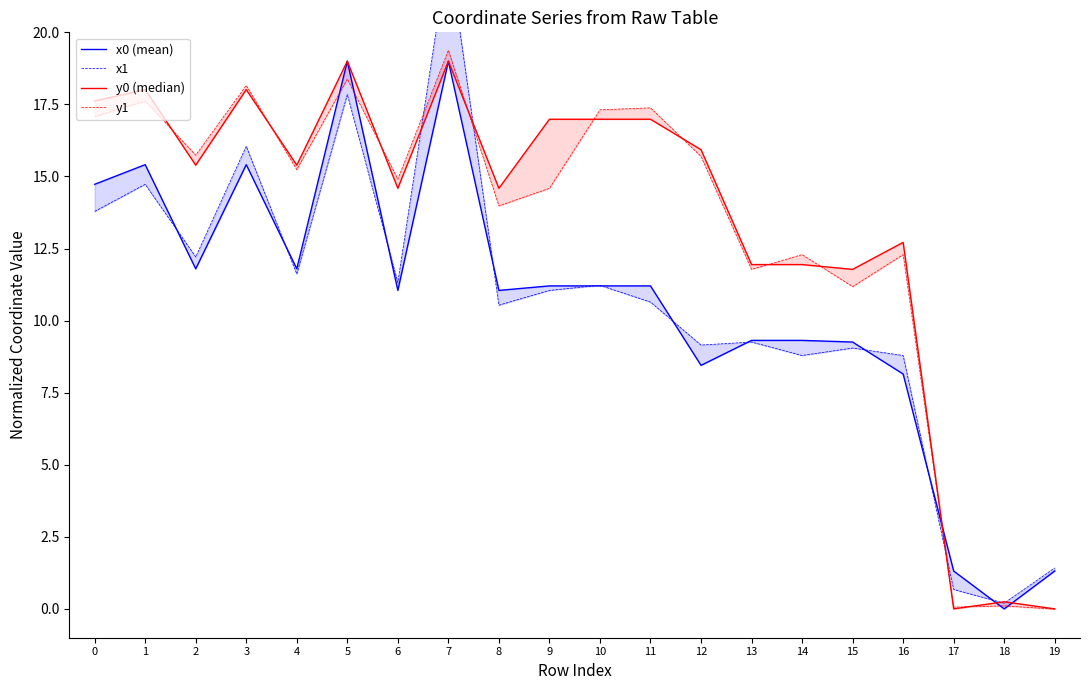

How many intersections are there between x0 (mean) and x1?

11